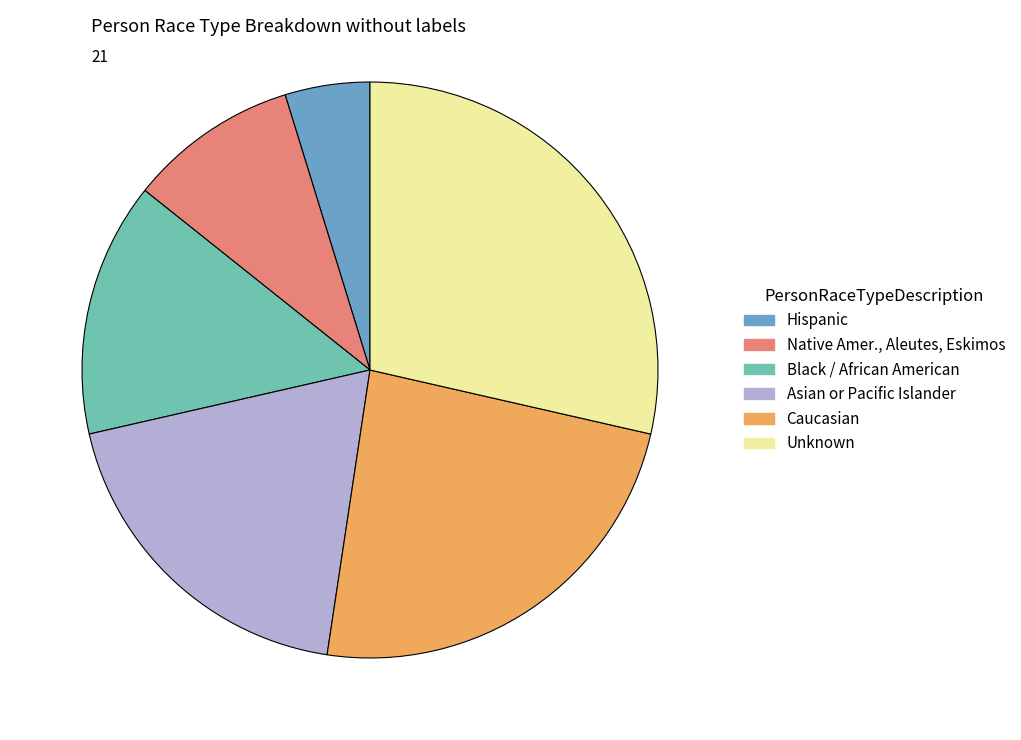

Approximately how many times larger is the value at Black / African American compared to Unknown?

0.5